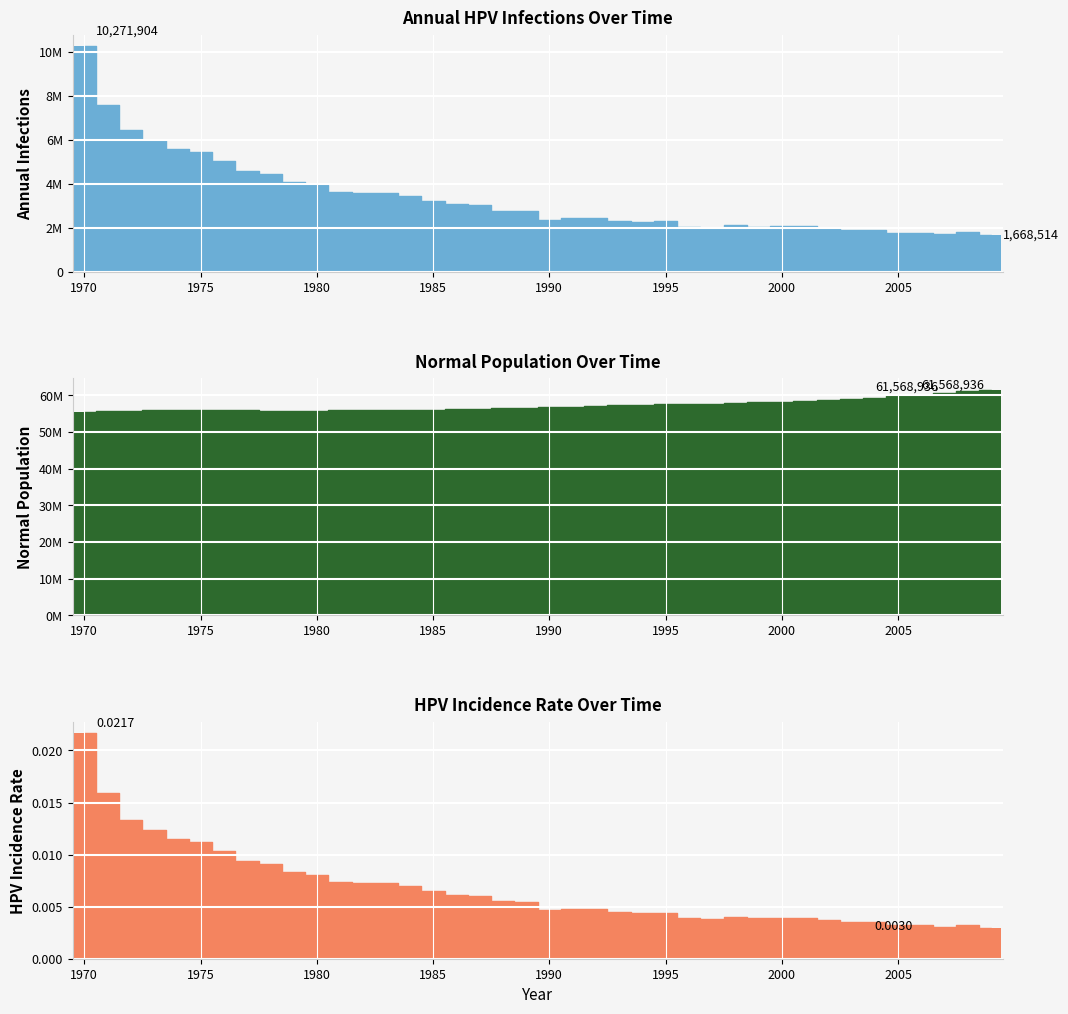

Reading left to right, what are all the values shown in this chart?

infections: 10271904.5	7606503.2	6427960.5	5983542.0	5574954.8	5435240.0	5030264.0	4581956.8	4432799.0	4091985.0	3966437.1	3626456.4	3597013.6	3581736.6	3454799.5	3229812.5	3064544.4	3036491.0	2773728.1	2747340.8	2372084.6	2437080.9	2432359.0	2289033.9	2252091.7	2297644.7	2022660.4	2007661.4	2114599.7	2032104.3	2080157.2	2068491.3	1991828.8	1911278.0	1896278.8	1771563.8	1760731.3	1698512.5	1805173.0	1668514.2
n_normal: 55412344.0	55580672.0	55767052.0	55905928.0	55939540.0	55927040.0	55917320.0	55910932.0	55817048.0	55788716.0	55830380.0	55856768.0	55867320.0	55880932.0	55885928.0	55964540.0	56130360.0	56250352.0	56403956.0	56545892.0	56676164.0	56891152.0	57102252.0	57247520.0	57401120.0	57510004.0	57579444.0	57730272.0	57914148.0	58072192.0	58286628.0	58509668.0	58724936.0	58958808.0	59260460.0	59678768.0	60104576.0	60594824.0	61078964.0	61568936.0
hpv_incidence: 0.0	0.0	0.0	0.0	0.0	0.0	0.0	0.0	0.0	0.0	0.0	0.0	0.0	0.0	0.0	0.0	0.0	0.0	0.0	0.0	0.0	0.0	0.0	0.0	0.0	0.0	0.0	0.0	0.0	0.0	0.0	0.0	0.0	0.0	0.0	0.0	0.0	0.0	0.0	0.0